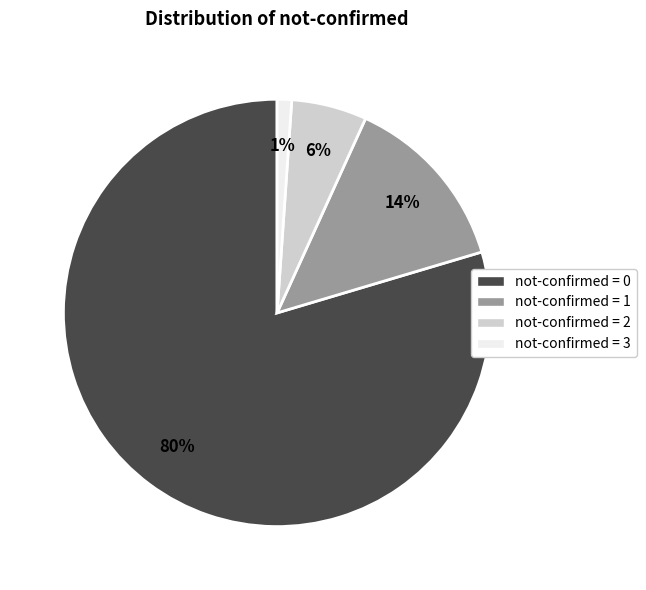

True or false: not-confirmed = 2 accounts for 15% of the total.

False